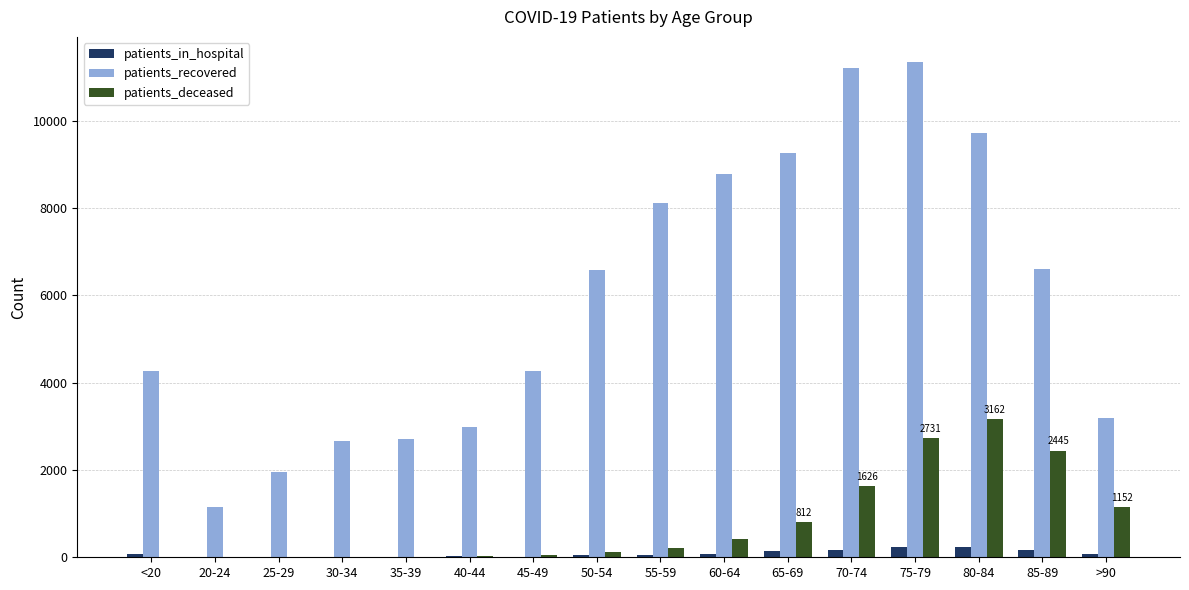

What is the maximum value shown in the chart?

11349